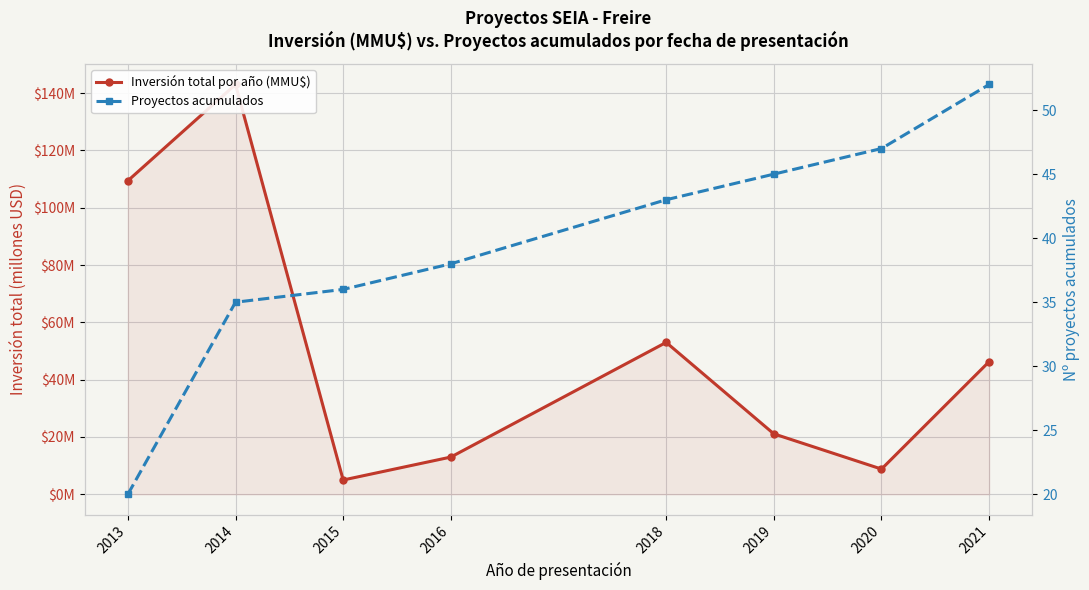

Reading left to right, extract all data points from this chart.

Inversión total por año (MMU$): 2013=109.4	2014=143.0	2015=5.0	2016=13.0	2018=53.0	2019=21.1	2020=8.8	2021=46.3
Proyectos acumulados: 2013=20.0	2014=35.0	2015=36.0	2016=38.0	2018=43.0	2019=45.0	2020=47.0	2021=52.0